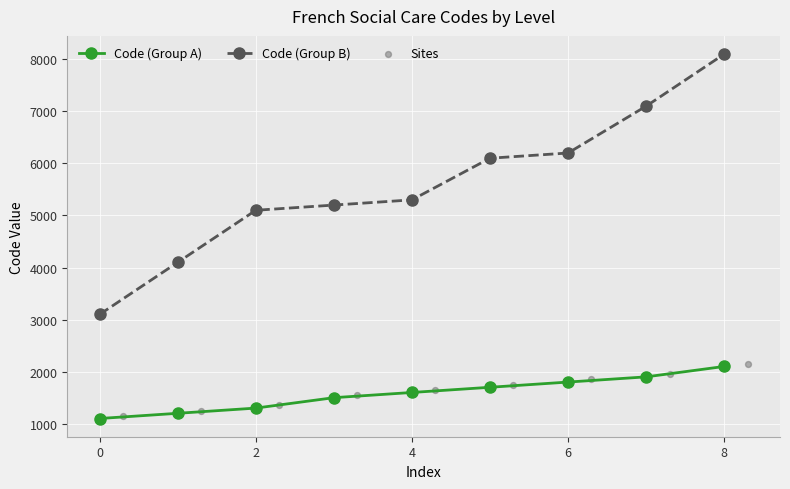

Which series reaches the maximum Y coordinate?

Code (Group B)